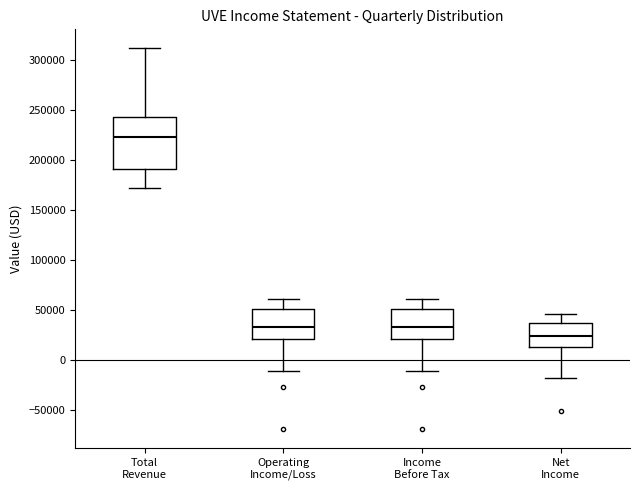

Which box is the tallest, from its lower edge to its upper edge?

Total Revenue